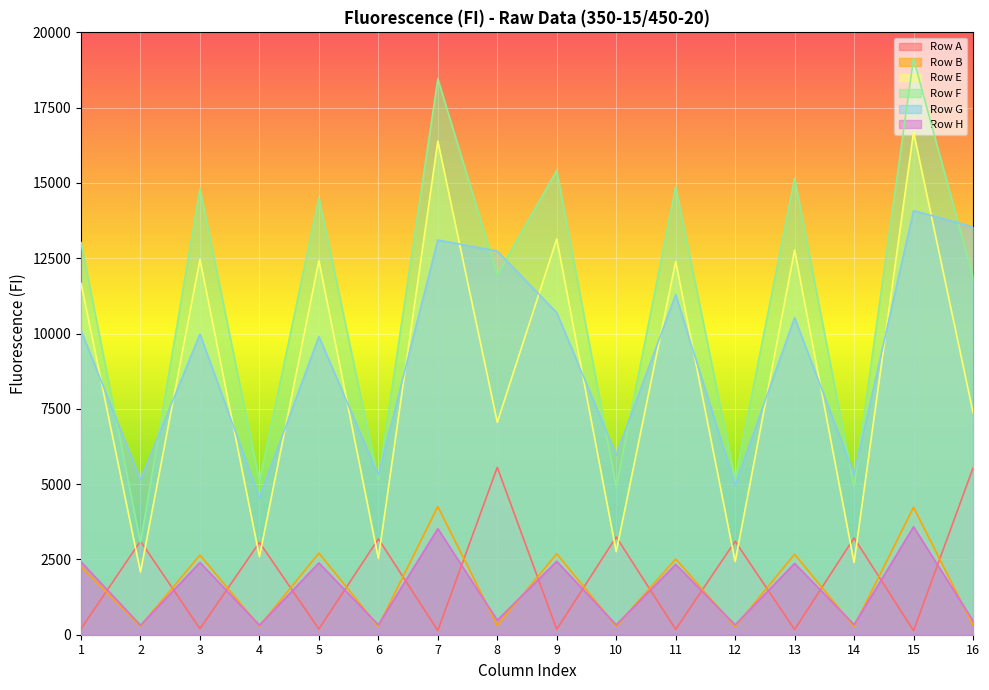

What is the approximate value of Row E at 4, to the nearest 10?

2590